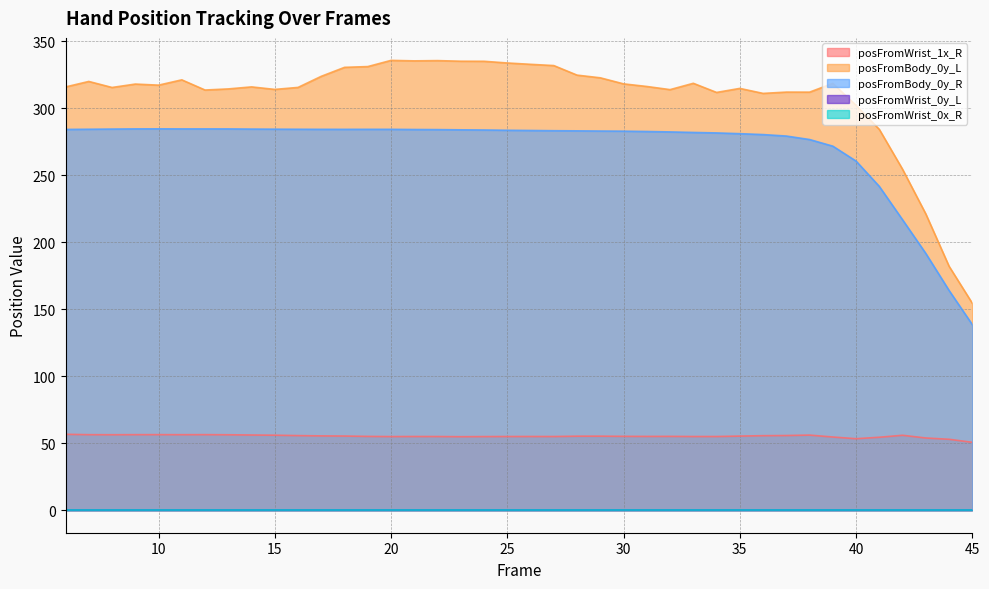

How many lines are shown in the chart?

5